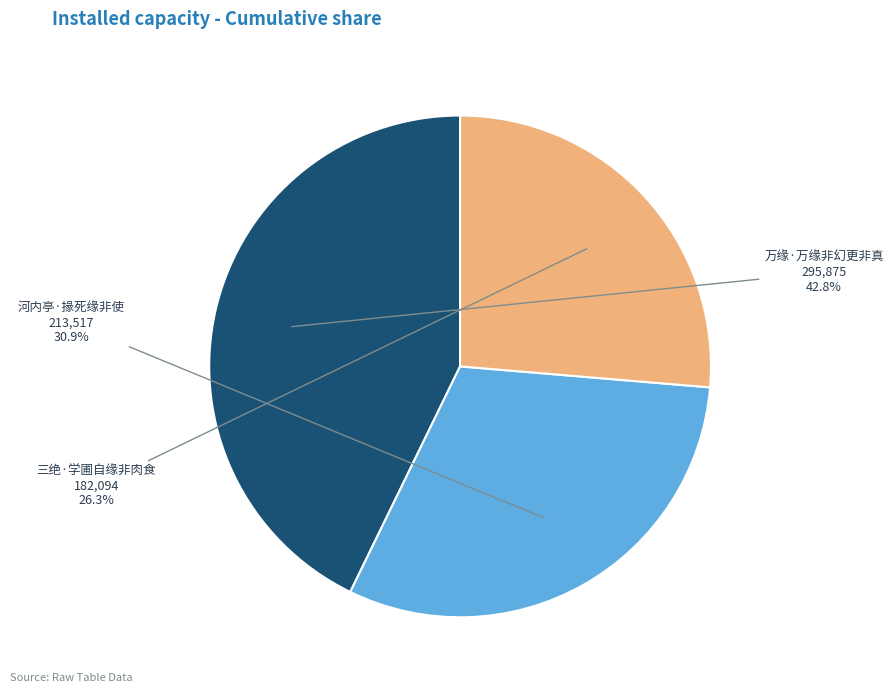

How many slices are in this pie chart?

3